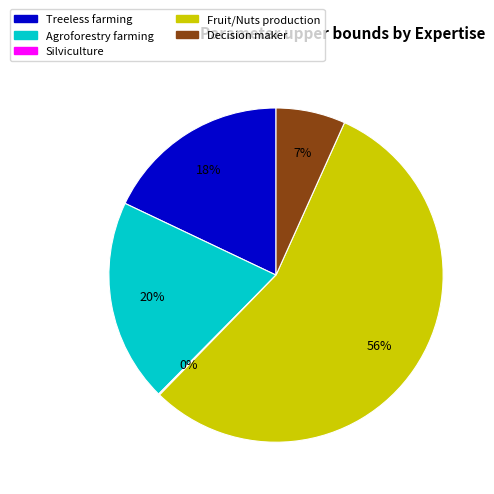

To the nearest percent, what percentage of the pie is Treeless farming?

18%